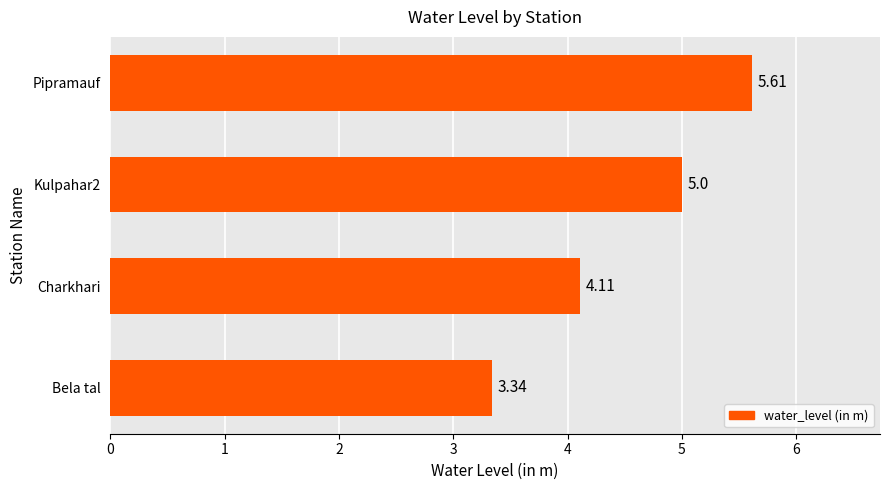

Which category has the highest value across all series?

Pipramauf